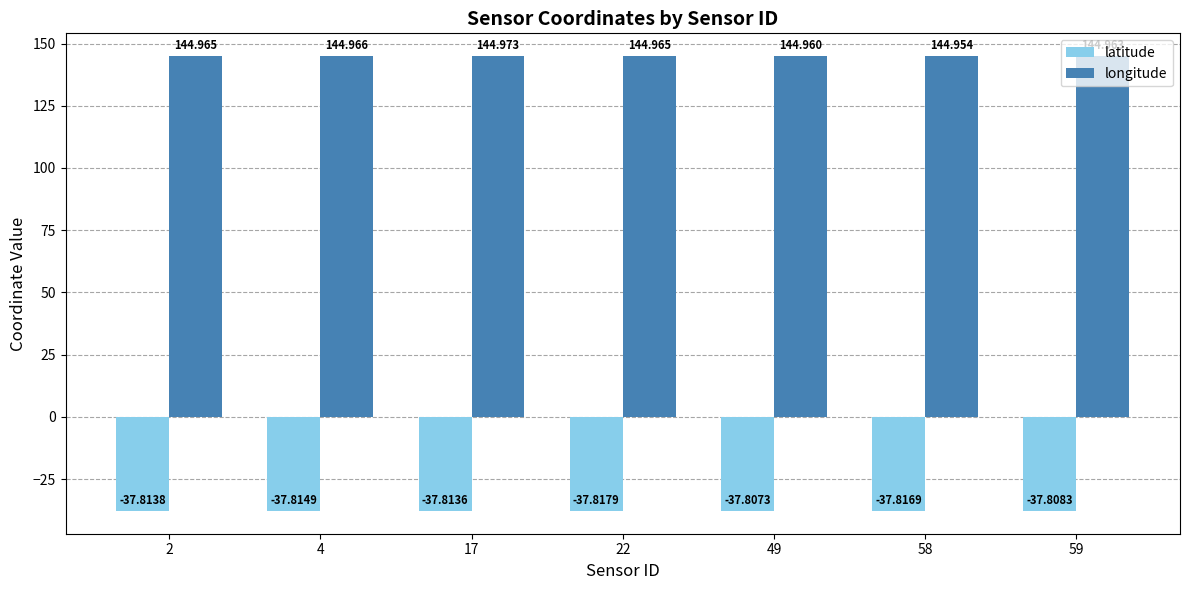

True or false: latitude has a value of -37.8 at 58.

True